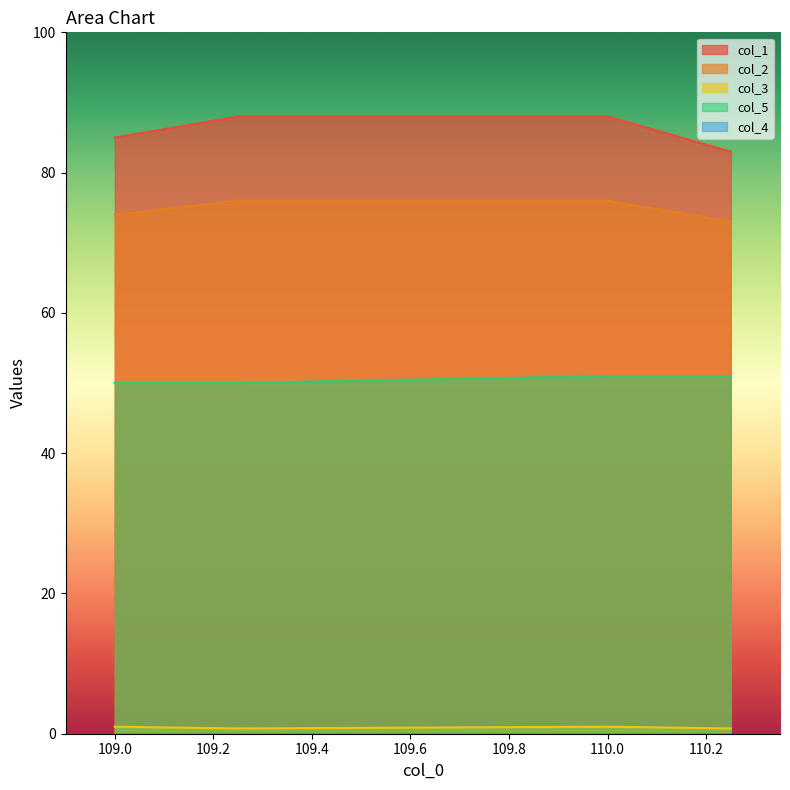

What is the total value across all series at 109.0?

210.0